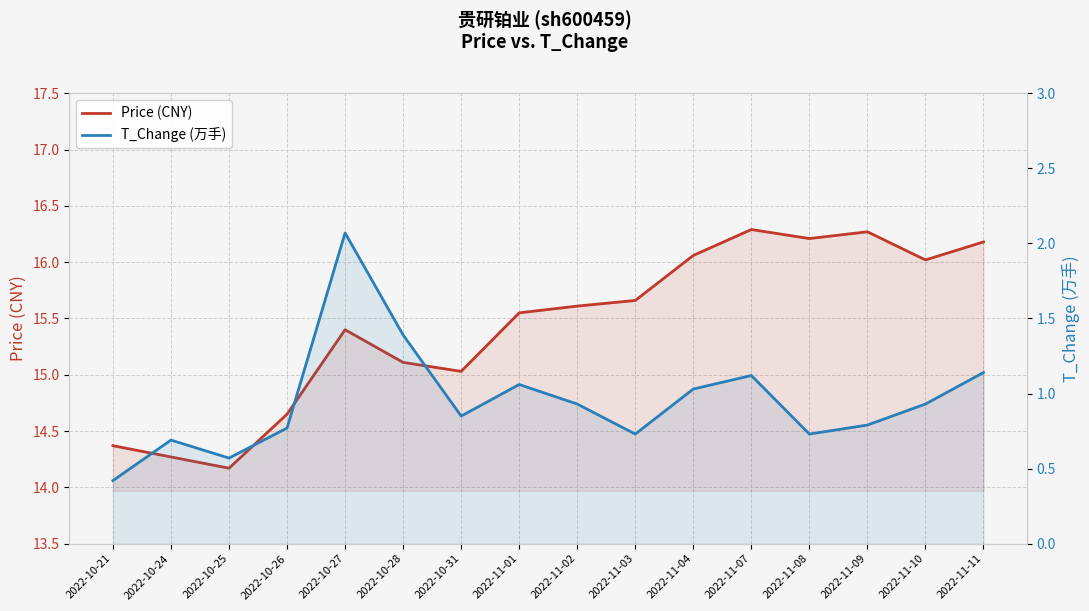

Rank the series by their maximum value, from highest to lowest.

Price (CNY), T_Change (万手)